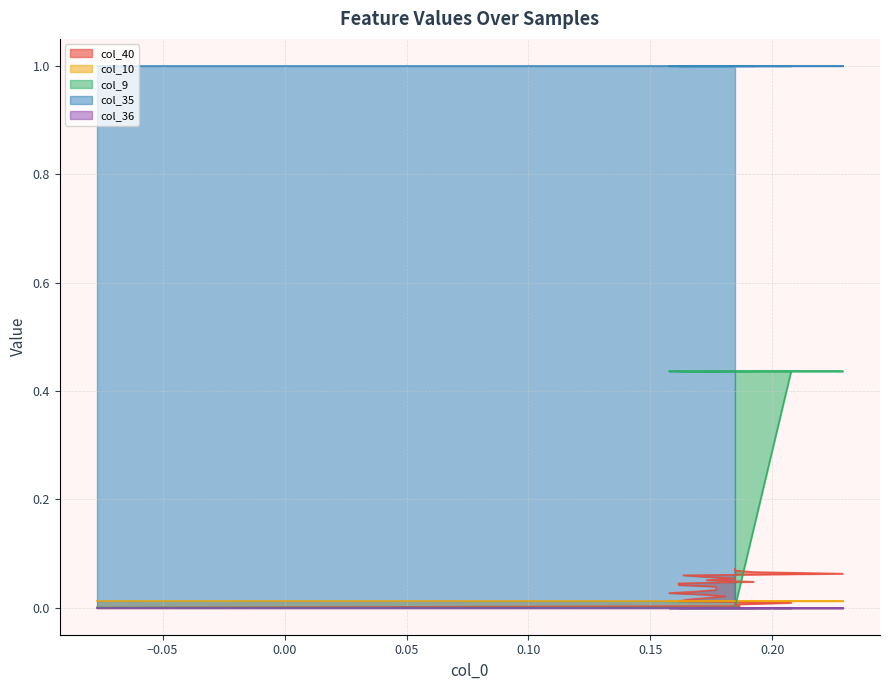

How many distinct data groups are displayed?

5